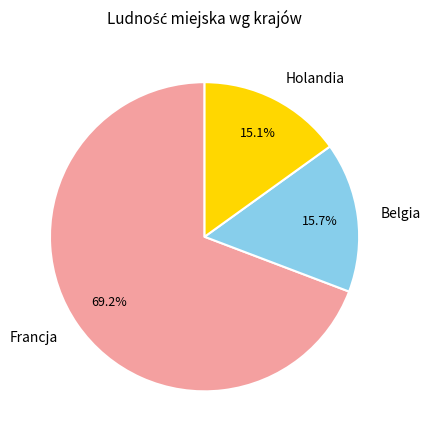

The Holandia slice represents 29% of the pie. True or false?

False